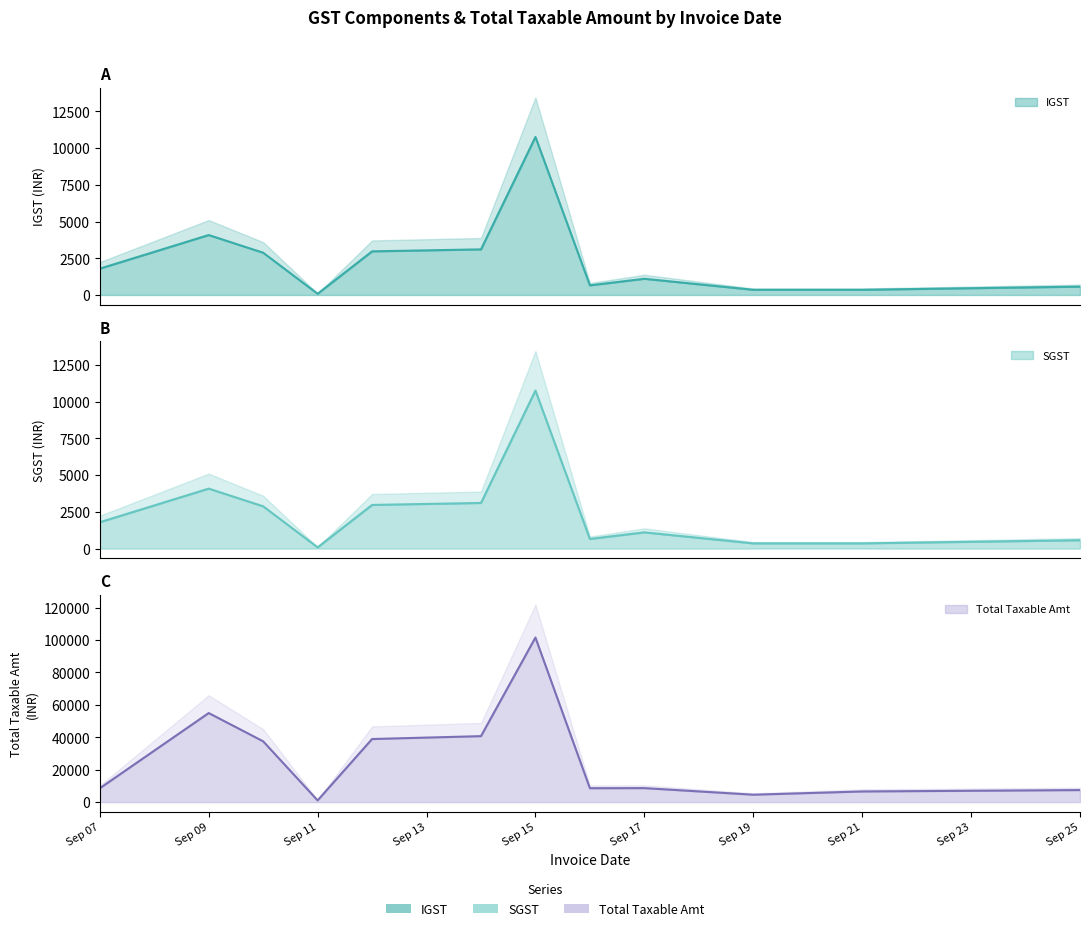

True or false: SGST has a value of 1101.8 at Sep 17.

True